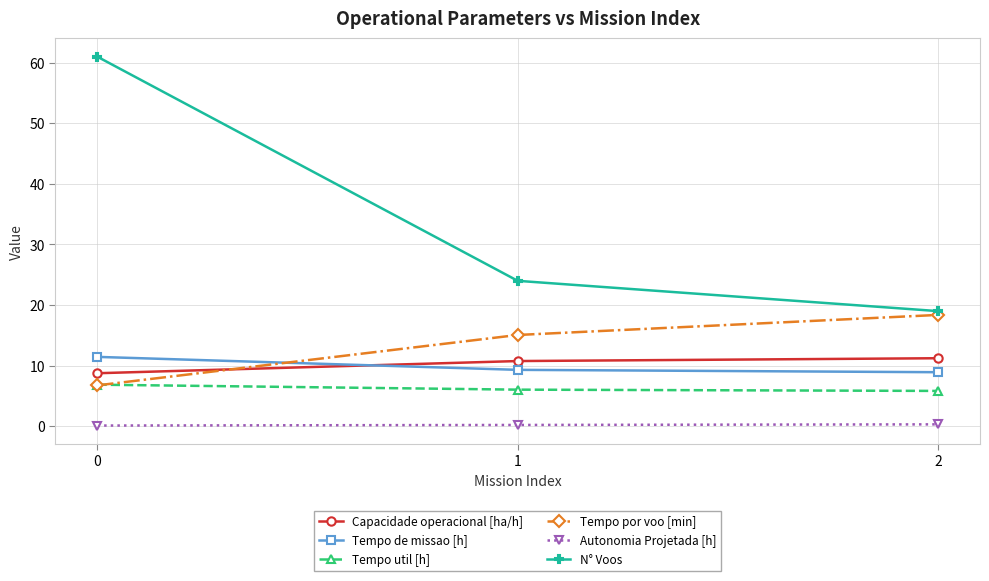

What is the total value across all series at 0?

94.9